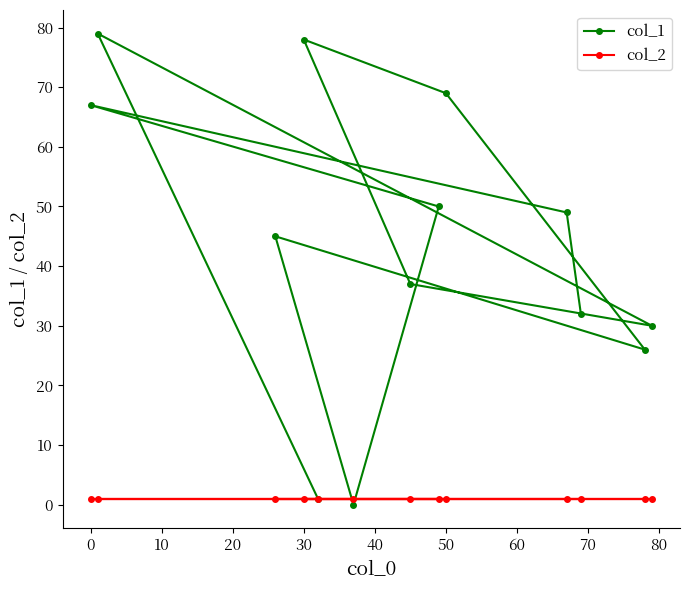

At 50, list the series in order from largest to smallest.

col_1, col_2